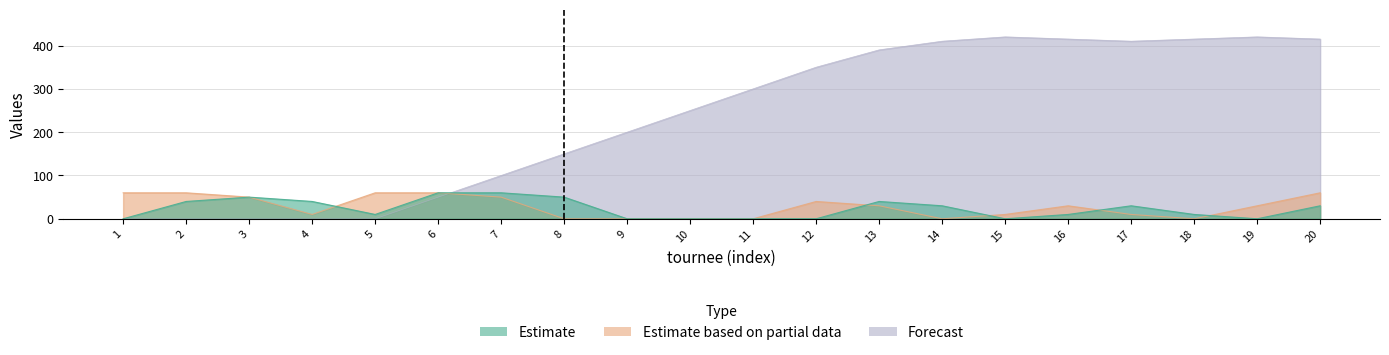

Which has a higher value, 1 or 17?

17